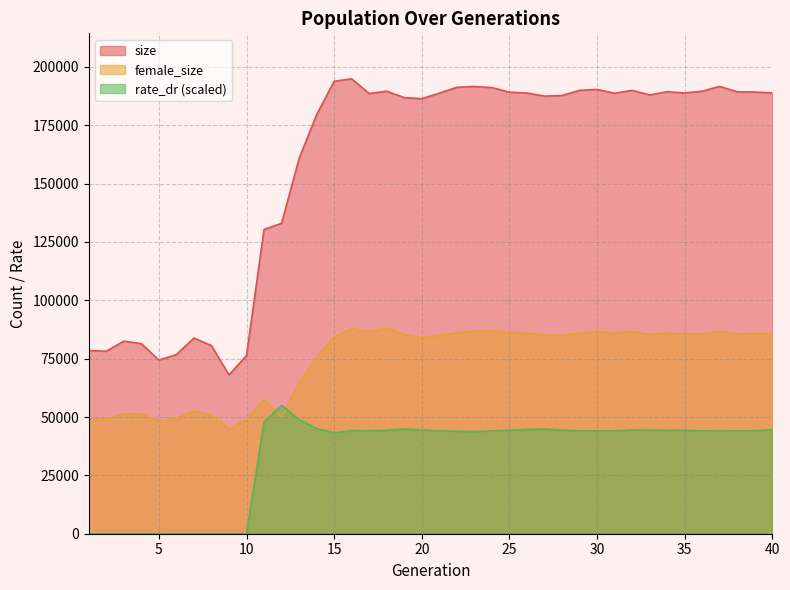

Reading right to left, what are all the values shown in this chart?

size: 188842.0	189217.0	189313.0	191648.0	189589.0	188799.0	189349.0	187983.0	189931.0	188695.0	190343.0	189926.0	187720.0	187474.0	188804.0	189168.0	191124.0	191584.0	191250.0	188742.0	186378.0	186825.0	189580.0	188589.0	194878.0	193840.0	179514.0	160754.0	132978.0	130382.0	76352.0	68029.0	80568.0	83830.0	76757.0	74374.0	81430.0	82498.0	78175.0	78489.0
female_size: 85599.0	85845.0	85615.0	86641.0	85568.0	85545.0	86020.0	85333.0	86652.0	85906.0	86640.0	85962.0	84790.0	85148.0	85969.0	86139.0	87112.0	86731.0	86101.0	84936.0	84044.0	85396.0	88030.0	86606.0	87877.0	84332.0	75689.0	64645.0	50026.0	57573.0	48870.0	44813.0	50813.0	52609.0	49416.0	48253.0	51267.0	51430.0	49001.0	49198.0
rate_dr: 44521.4	44104.8	44072.2	44148.4	44027.2	44357.9	44283.7	44413.9	44433.2	44026.1	44069.1	44020.4	44420.9	44817.5	44683.0	44290.7	44044.6	43769.6	43911.3	44038.9	44474.1	44850.6	44281.0	44122.1	44149.2	43235.0	45097.3	48937.6	55037.1	47918.4	0.0	0.0	0.0	0.0	0.0	0.0	0.0	0.0	0.0	0.0